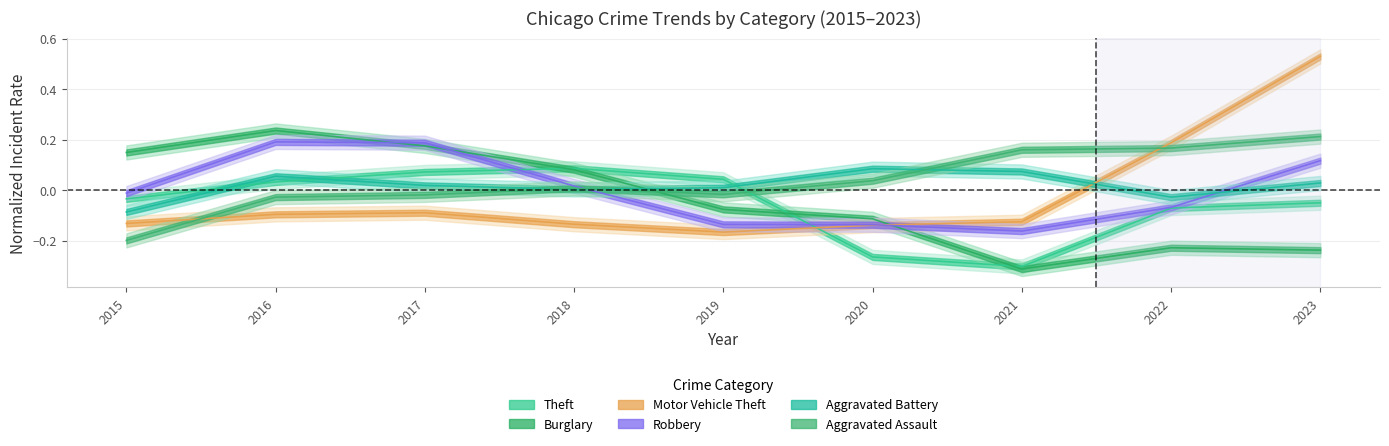

Which series changed the most between 2019 and 2021?

Theft